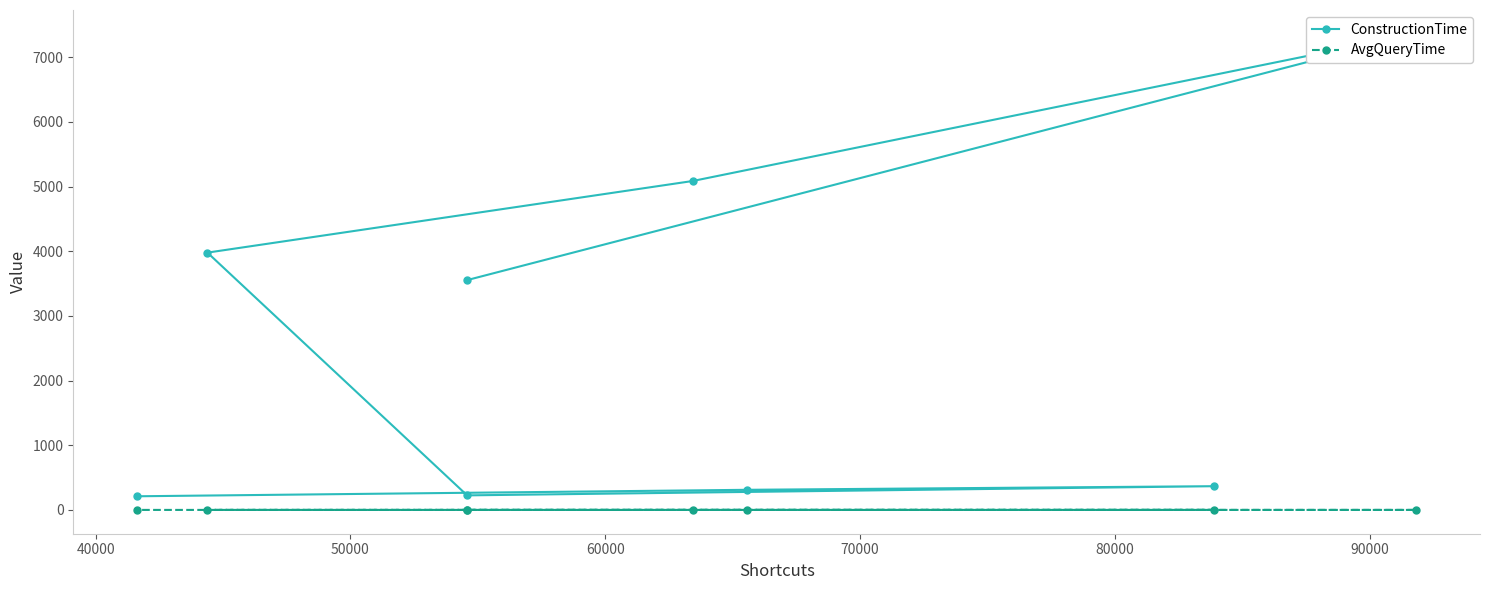

True or false: ConstructionTime has more than 0 points higher than both neighbors.

True